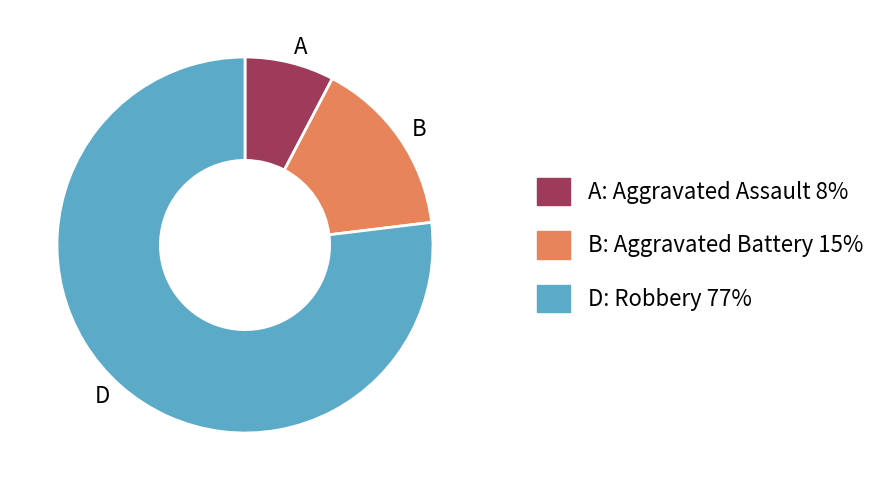

How many segments does this pie chart have?

3